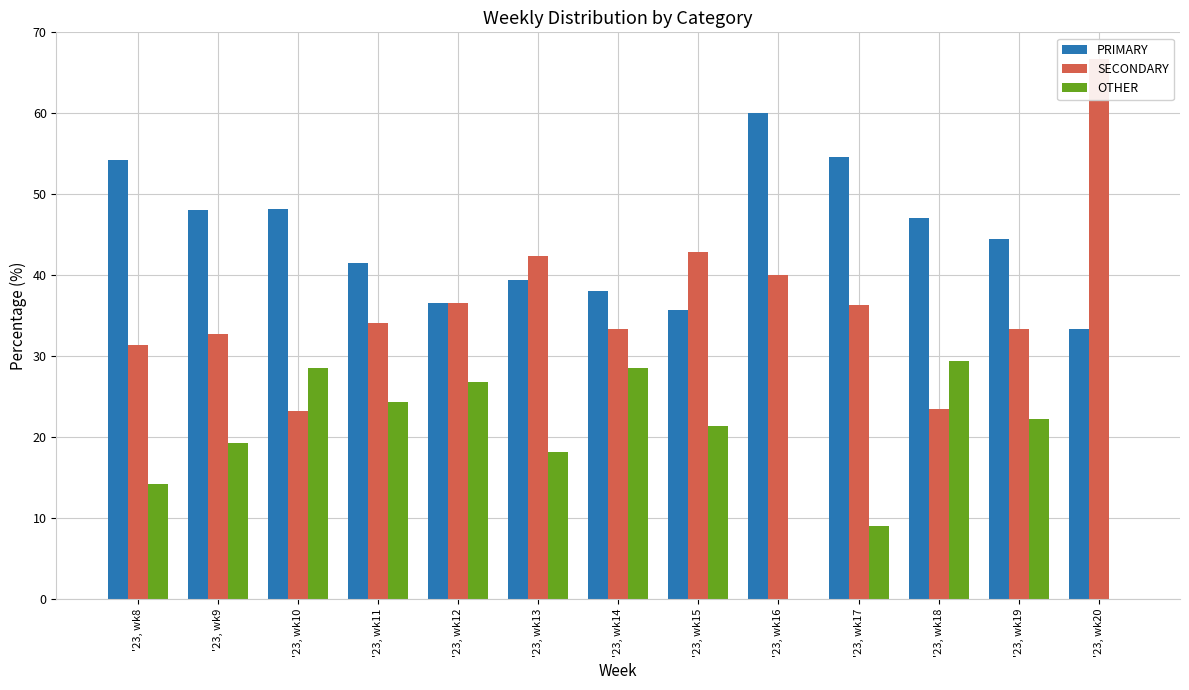

How many series are shown in this chart?

3